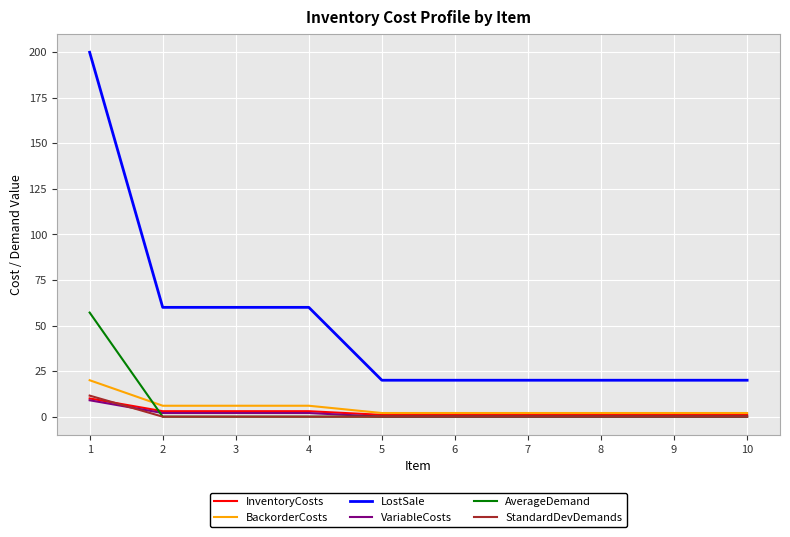

What is the sum of the VariableCosts values at 2 and 10?

2.0